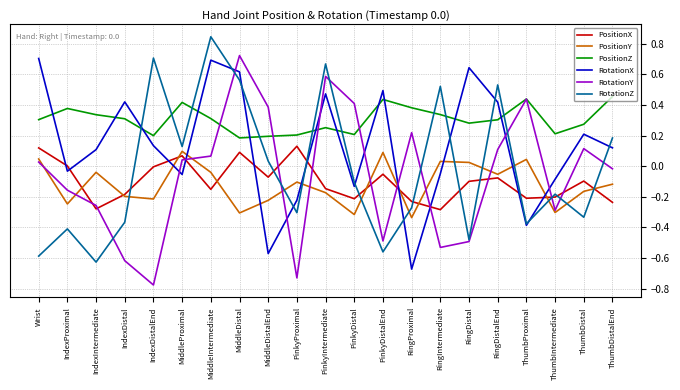

Which series has the largest total across all categories?

PositionZ